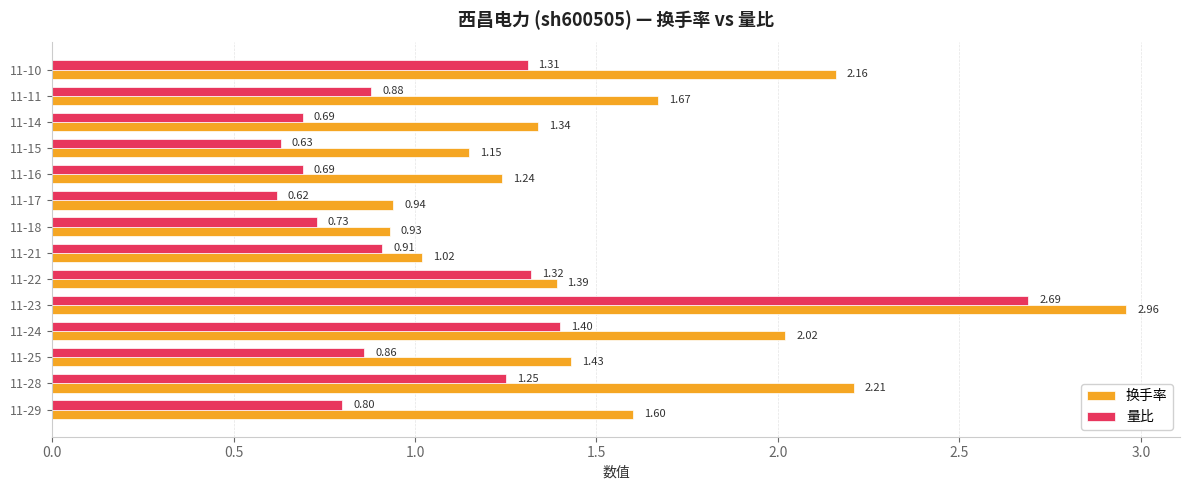

What is the sum of all 量比 values?

14.8